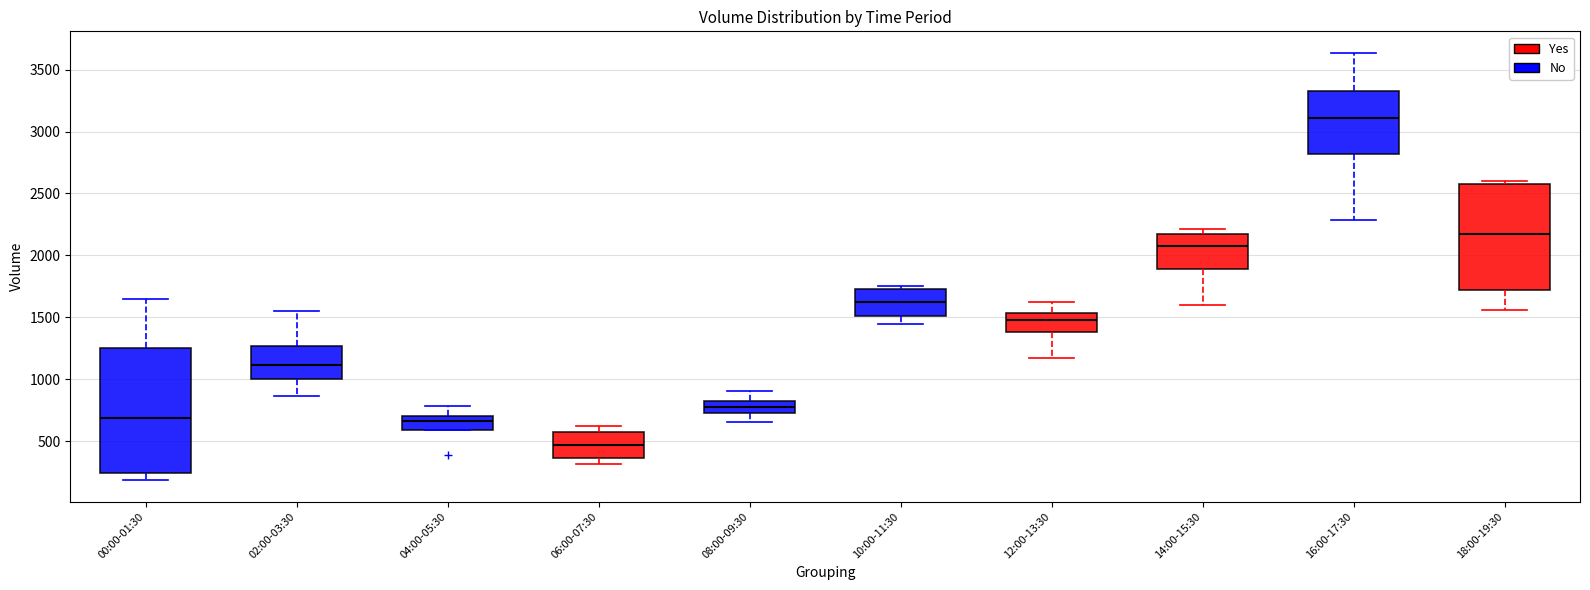

Reading left to right, read every box against the y-axis: the position of its median line, the range the box covers, and the ends of its whiskers. The values are not printed on the chart, so give them approximately, as read against the axis.

00:00-01:30: median 700, box 250 to 1250, whiskers 200 to 1650
02:00-03:30: median 1100, box 1000 to 1250, whiskers 850 to 1550
04:00-05:30: median 650, box 600 to 700, whiskers 600 to 800
06:00-07:30: median 450, box 350 to 600, whiskers 300 to 650
08:00-09:30: median 800 (inside the box), box 750 to 800, whiskers 650 to 900
10:00-11:30: median 1600, box 1500 to 1750, whiskers 1450 to 1750 (just above the box's upper edge)
12:00-13:30: median 1500, box 1400 to 1550, whiskers 1150 to 1650
14:00-15:30: median 2050, box 1900 to 2150, whiskers 1600 to 2200
16:00-17:30: median 3100, box 2800 to 3350, whiskers 2300 to 3650
18:00-19:30: median 2150, box 1700 to 2550, whiskers 1550 to 2600